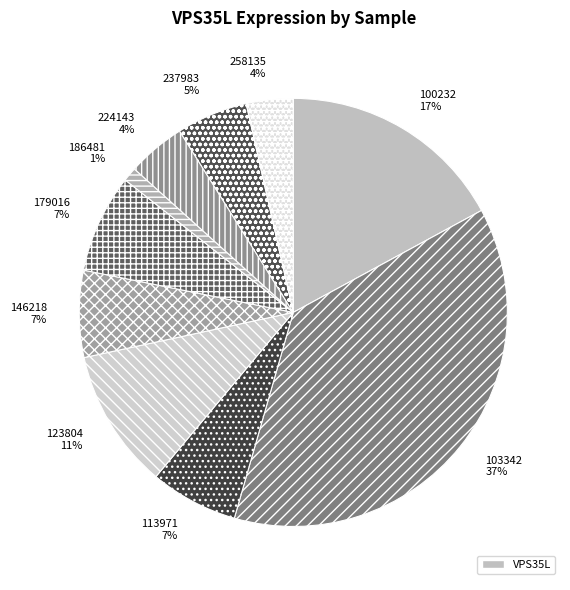

Count the number of slices in the pie.

10